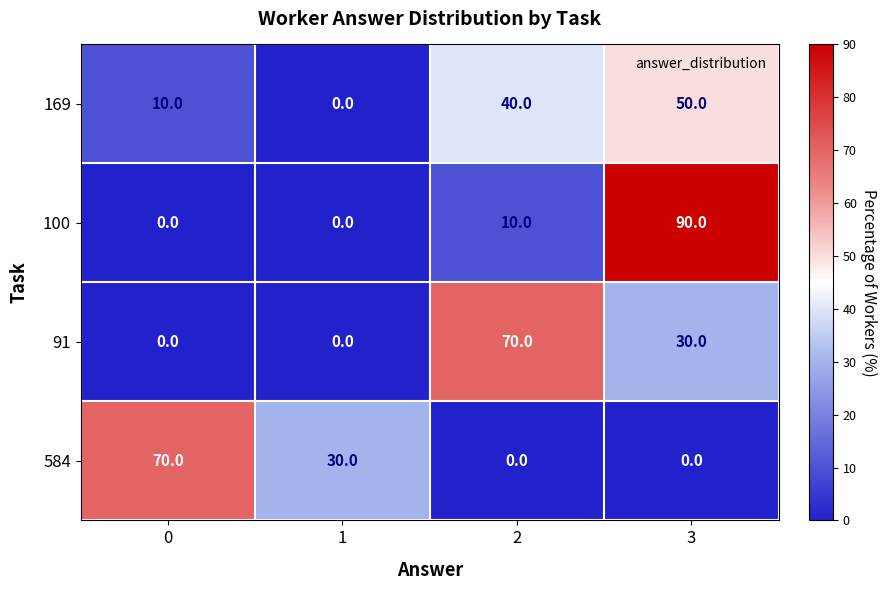

What is the average value of the 91 series?

25